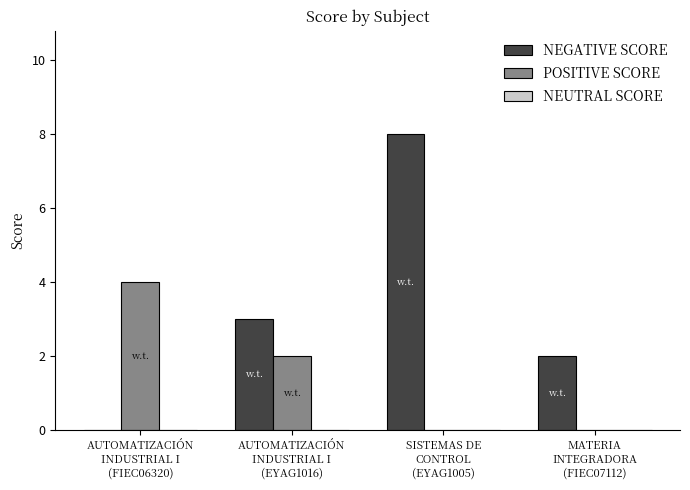

Is it true that POSITIVE SCORE equals 2 at MATERIA
INTEGRADORA
(FIEC07112)?

False